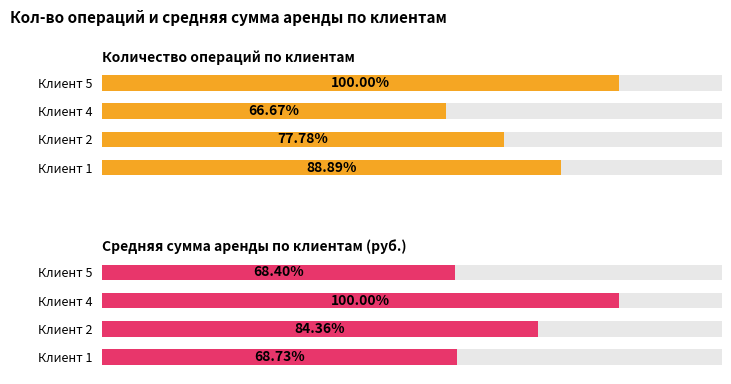

What is the value of the Средняя сумма аренды по клиентам (руб.) bar at the 3rd from the left?

307